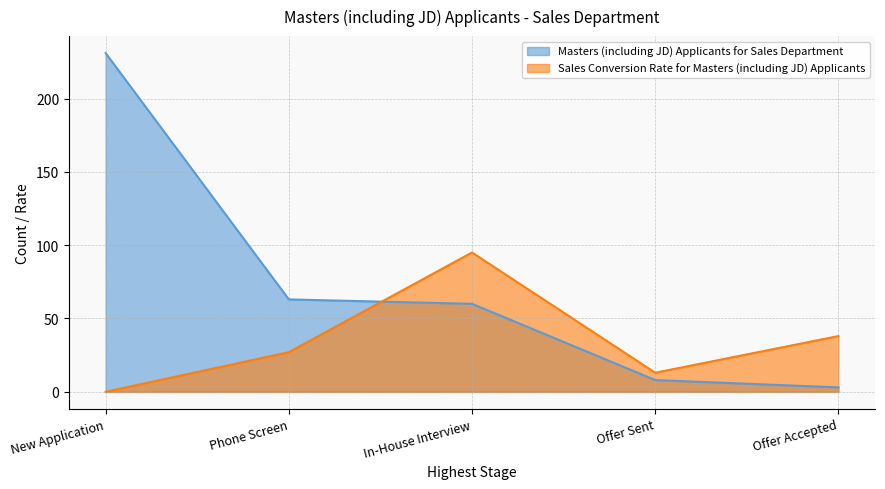

Is the value of Masters (including JD) Applicants for Sales Department at Offer Accepted greater than the value of Sales Conversion Rate for Masters (including JD) Applicants at Phone Screen?

No